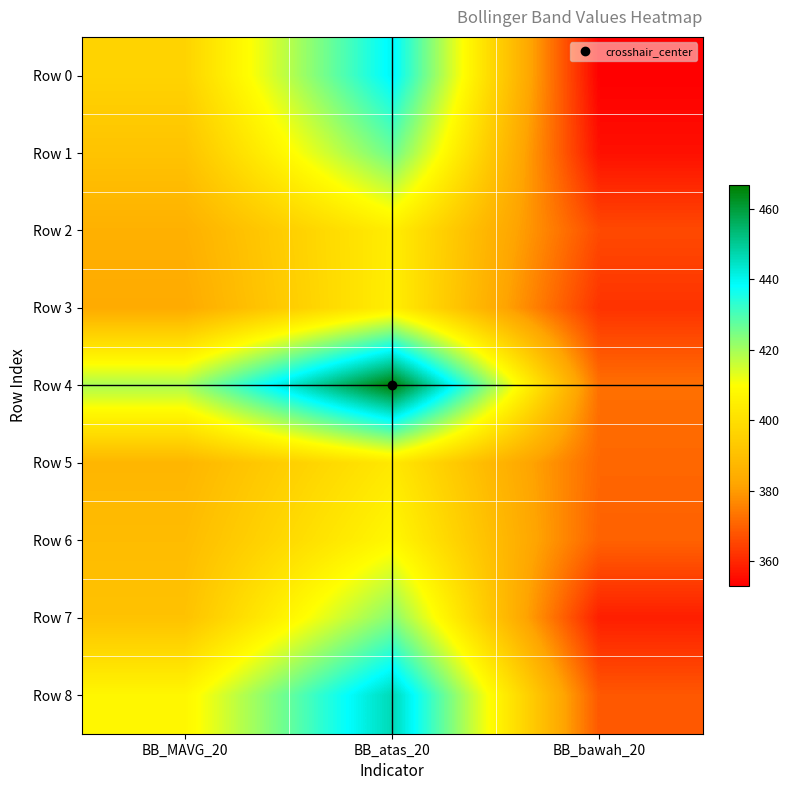

Rank the series by their maximum value, from lowest to highest.

Row 5, Row 2, Row 3, Row 6, Row 7, Row 1, Row 0, Row 8, Row 4